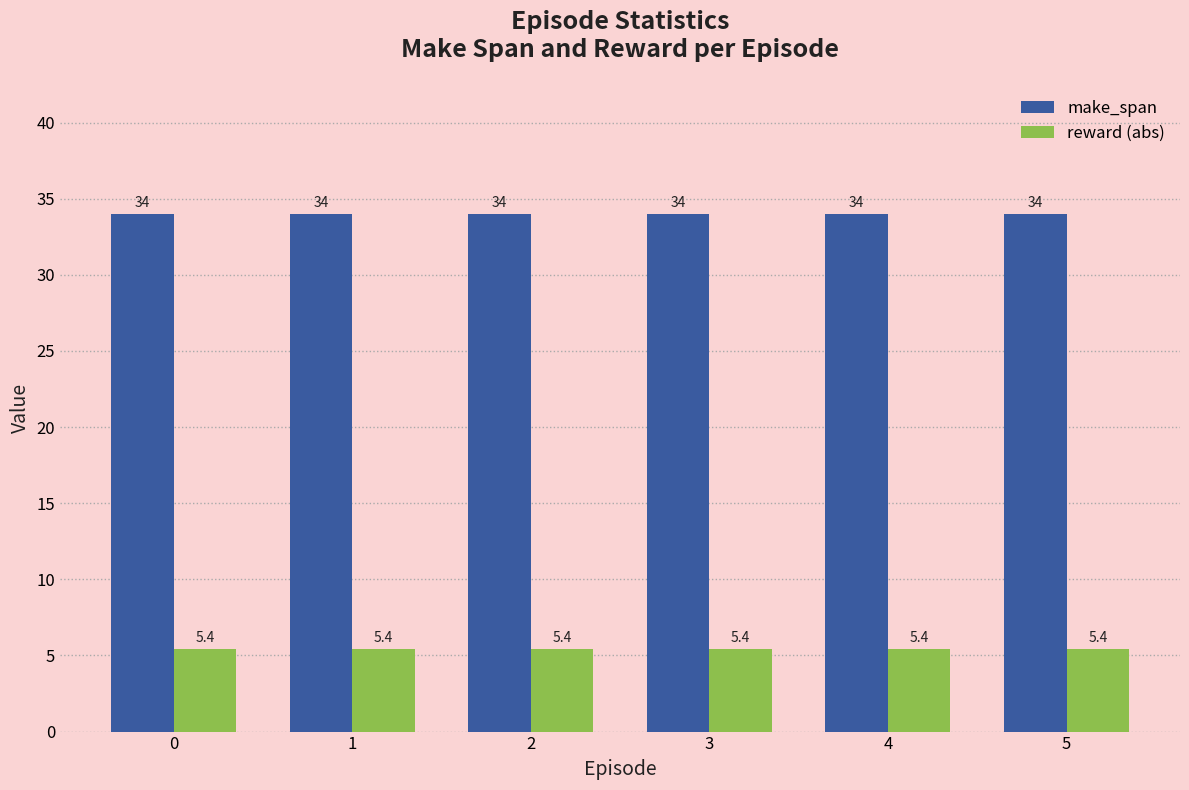

What is the smallest value displayed?

5.4